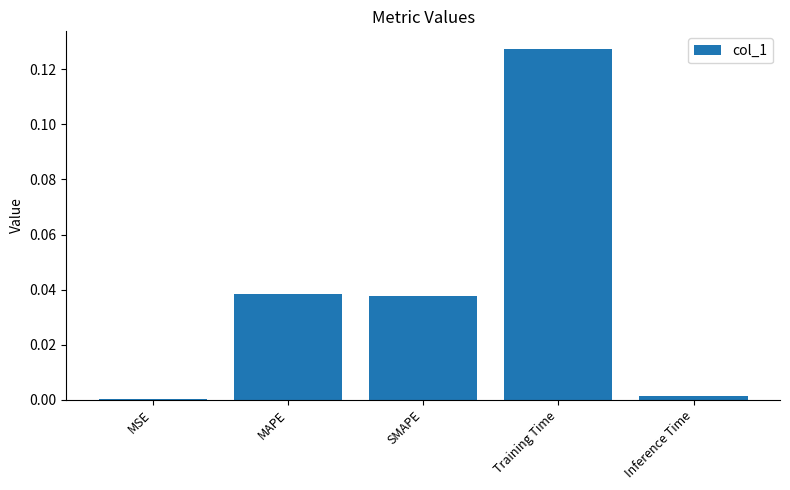

Which category has the highest value across all series?

Training Time